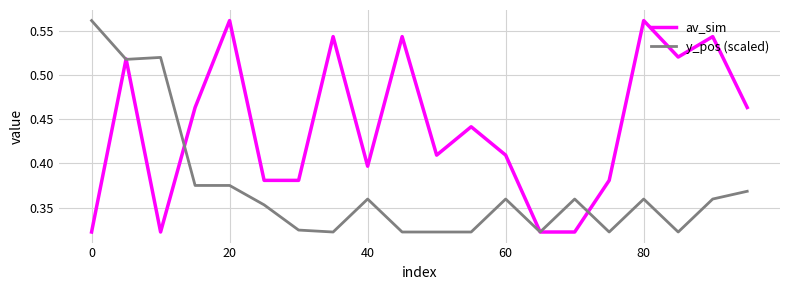

Rank the series by their average value, from highest to lowest.

av_sim, y_pos (scaled)